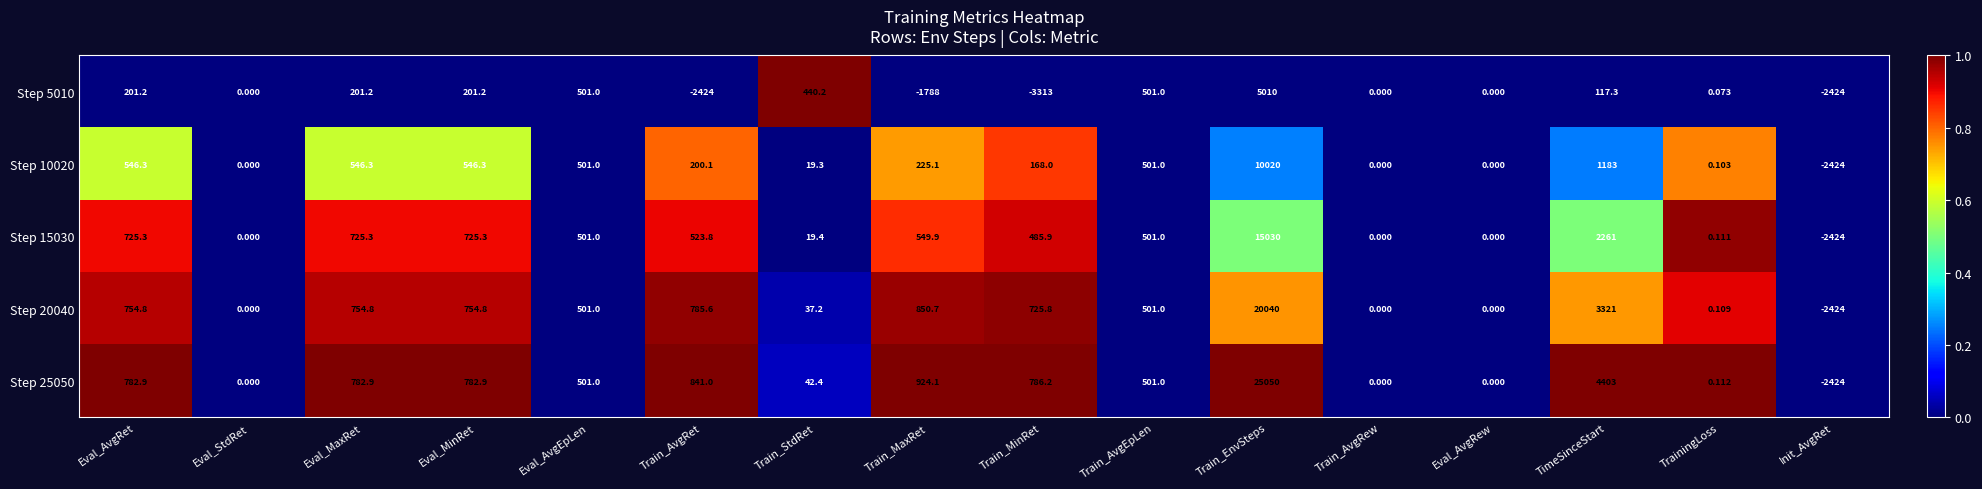

Which series has the largest total across all categories?

Step 25050